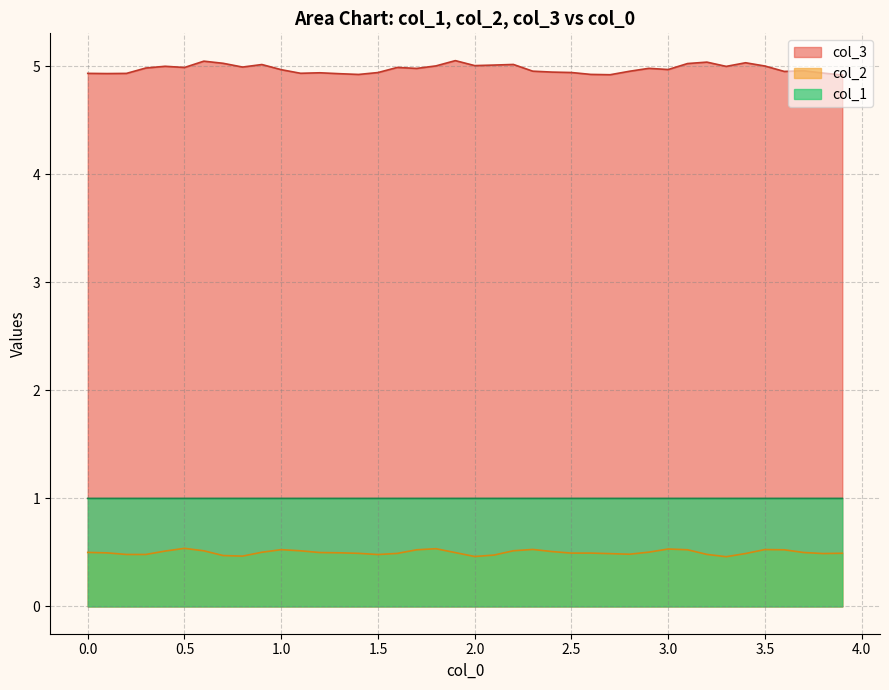

How many categories are shown in the chart?

40